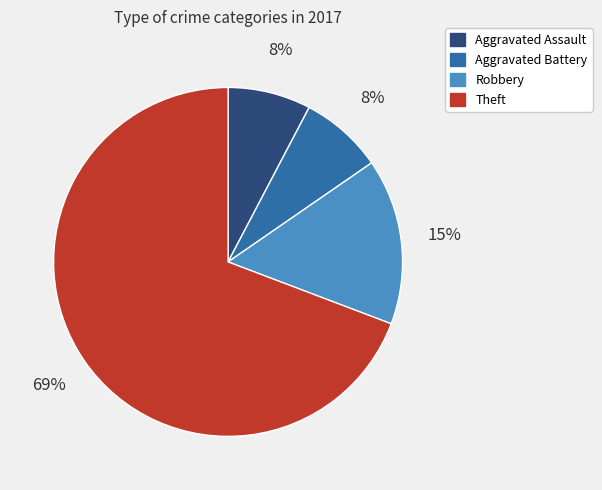

To the nearest percent, what portion does Robbery represent?

15%